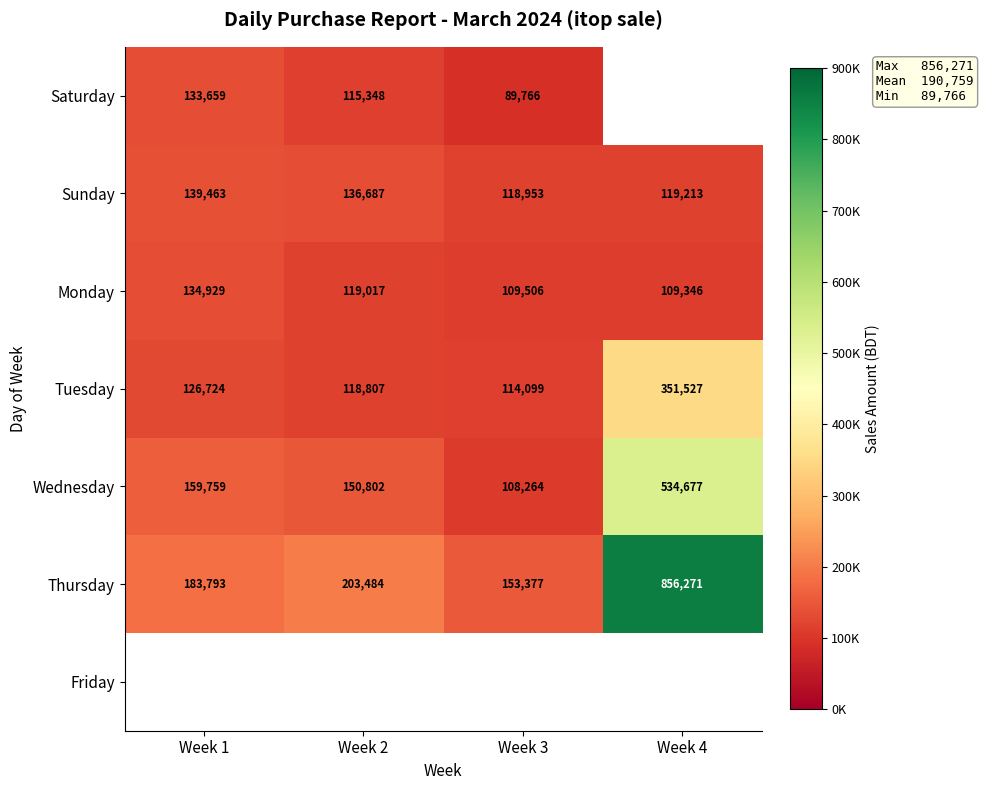

At how many categories does at least one series exceed 554928?

1